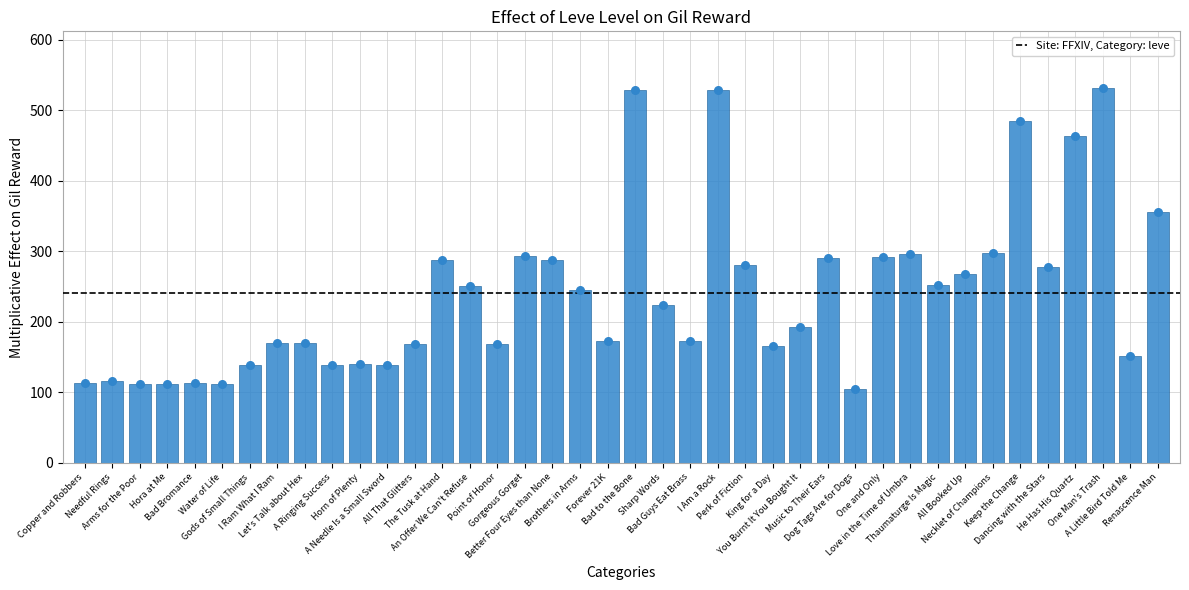

What is the change in value from All That Glitters to All Booked Up?

+100